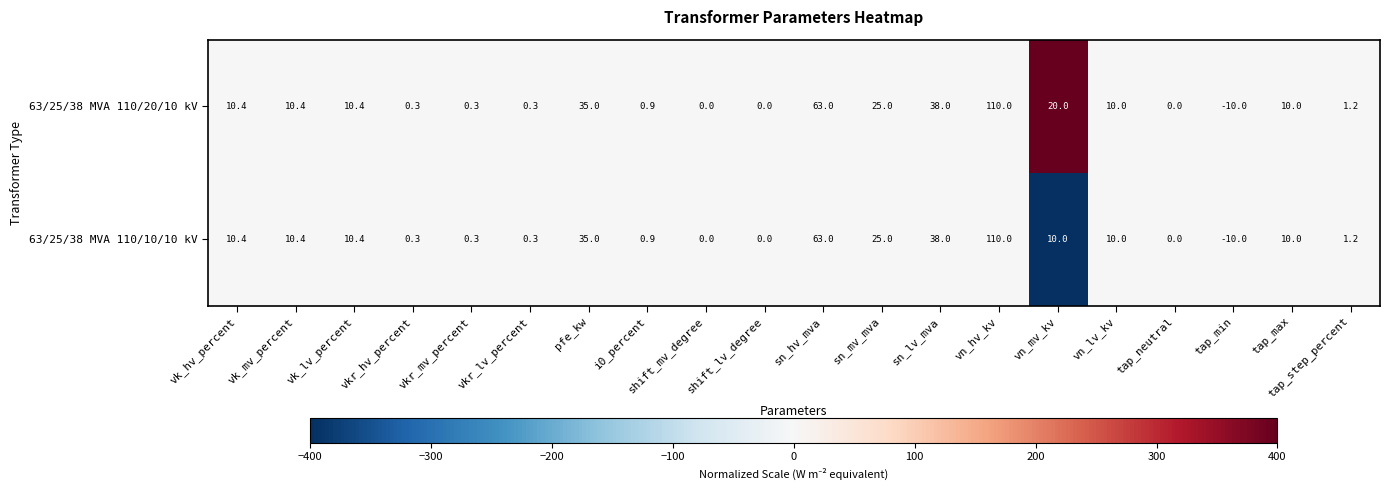

The 63/25/38 MVA 110/10/10 kV series shows 15.6 at tap_max. True or false?

False